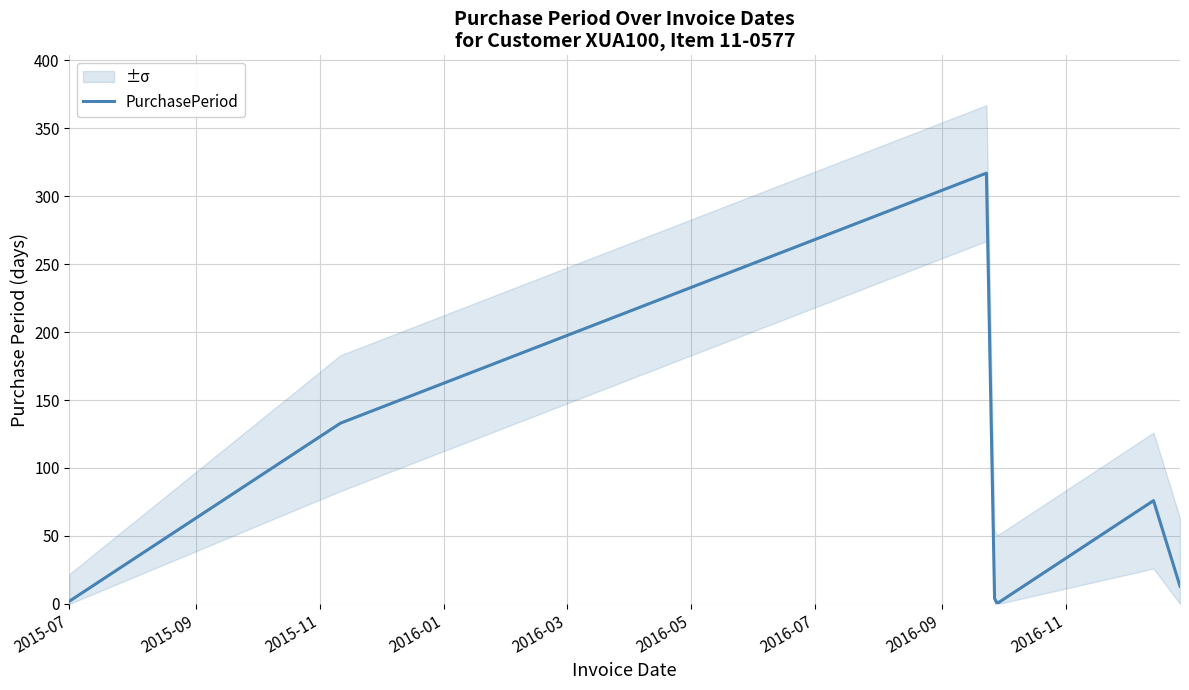

What is the difference between the maximum and minimum values?

316